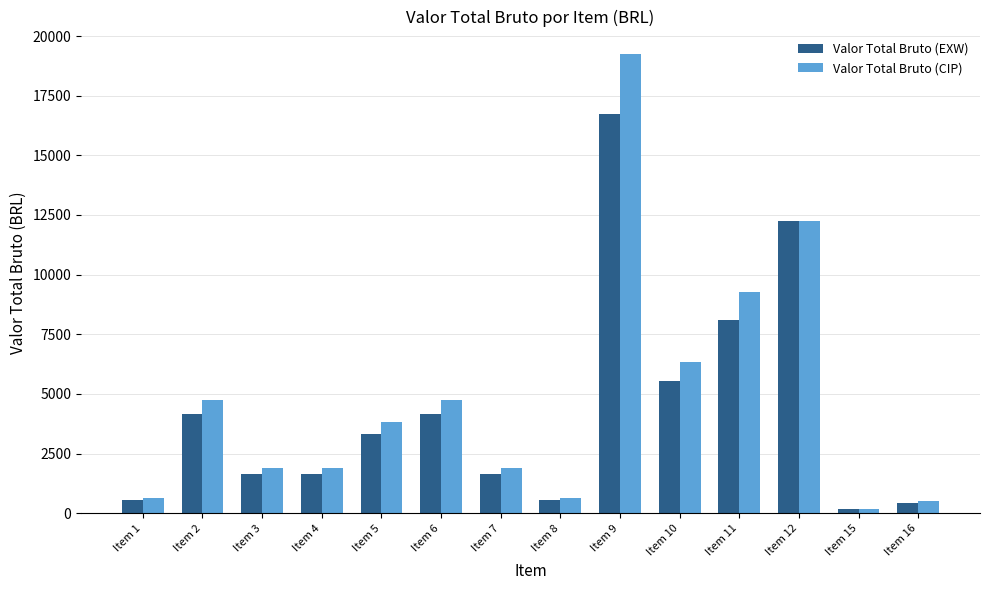

How many bars are there in total?

28